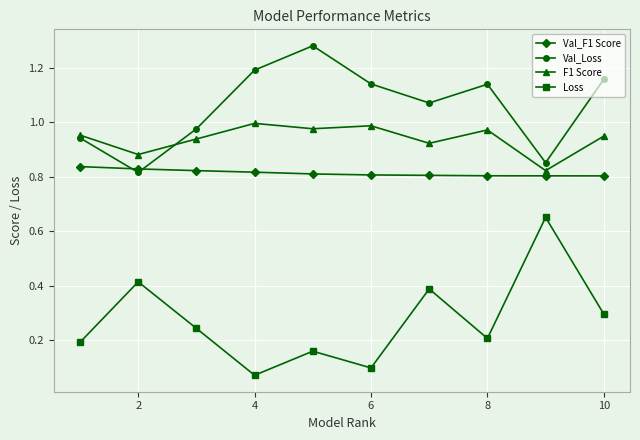

After their last crossing, which series has the higher values: F1 Score or Val_Loss?

Val_Loss